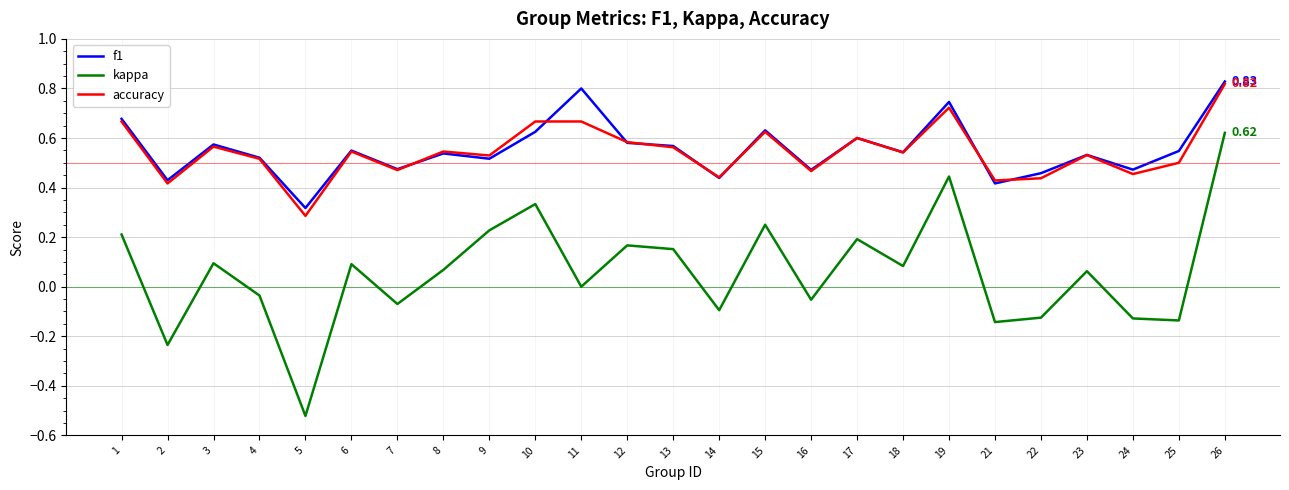

How many lines are shown in the chart?

3